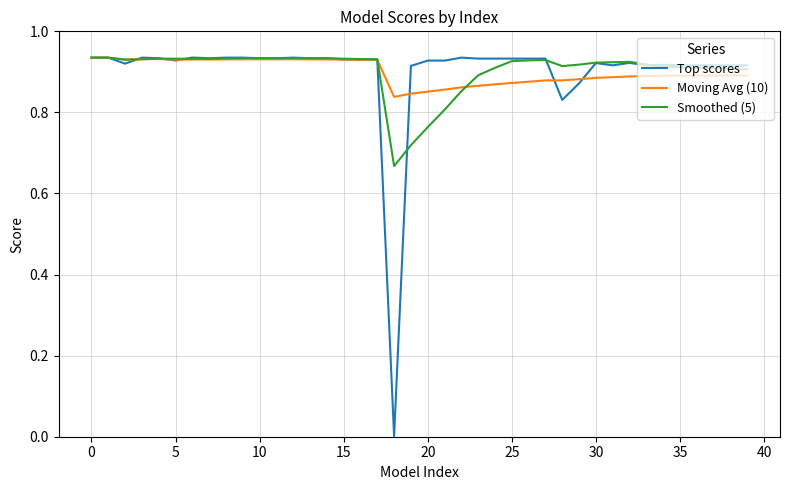

Which series has the widest spread of values?

Top scores